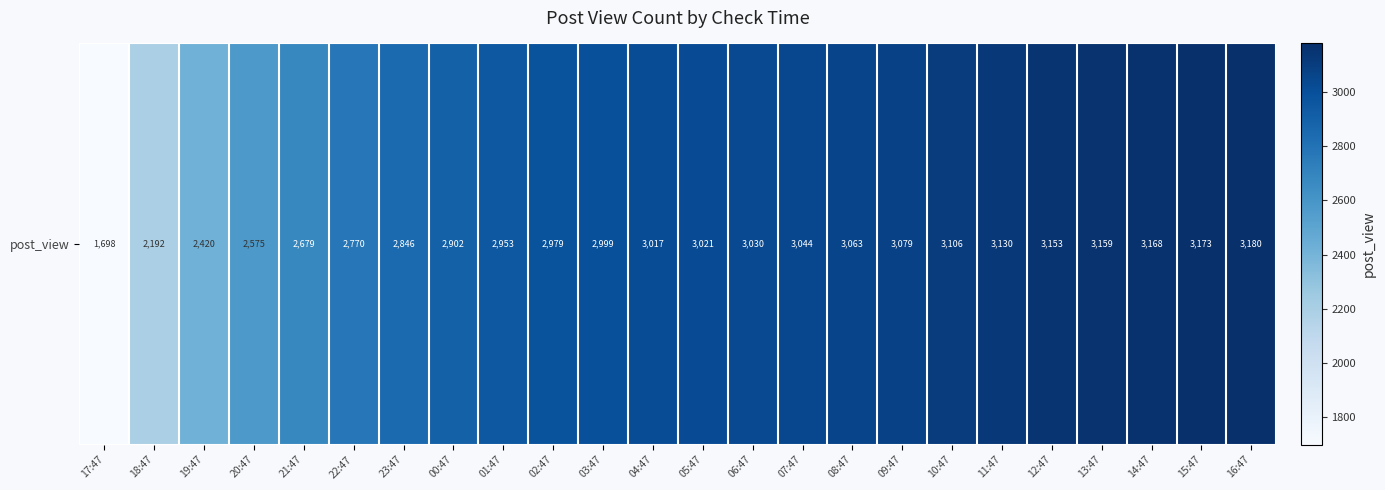

True or false: the data shows 4554 at 13:47.

False